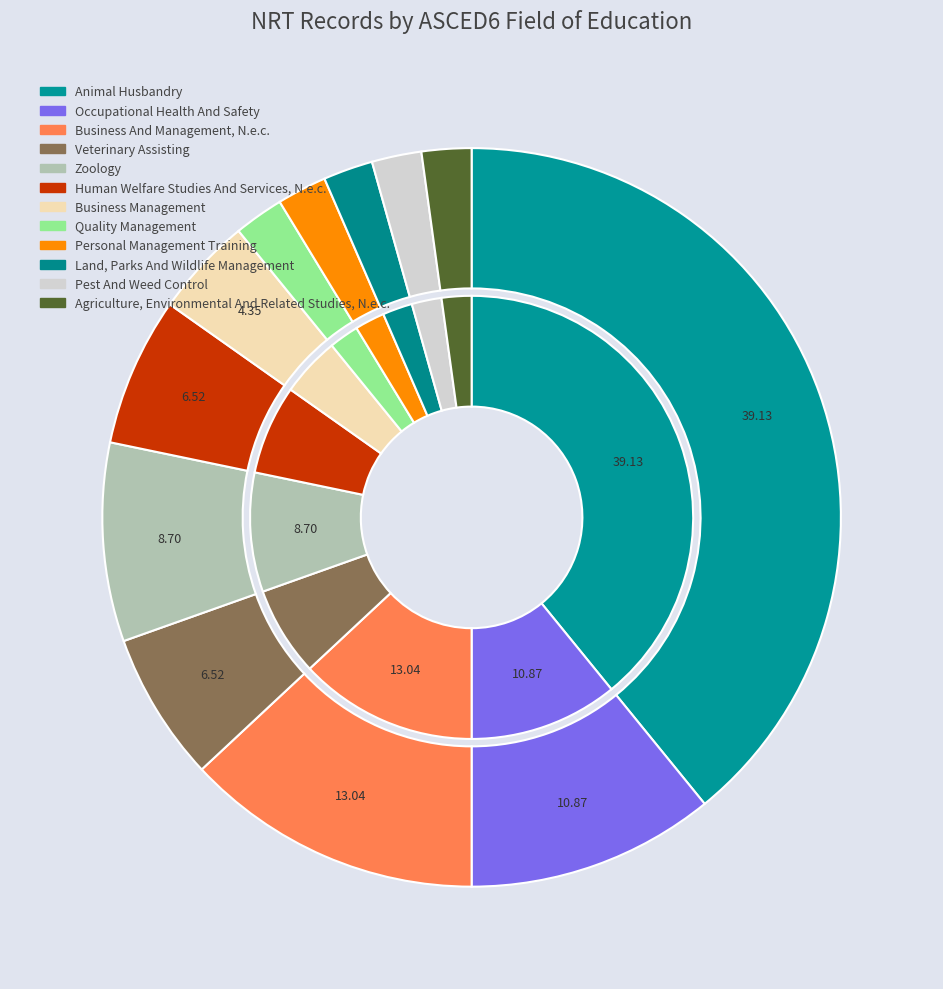

Is Business And Management, N.e.c. the majority of the pie?

No